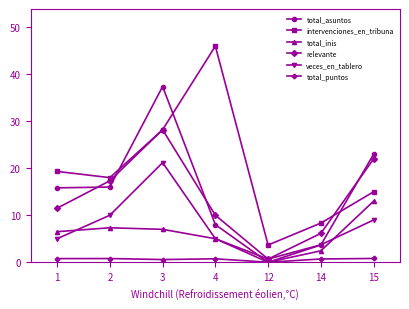

True or false: total_inis has more than 0 interior local peaks.

True